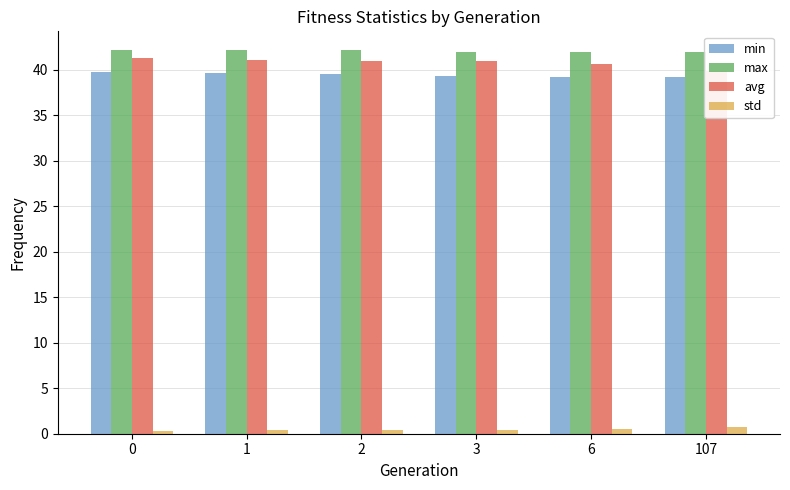

Which series has the largest total across all categories?

max